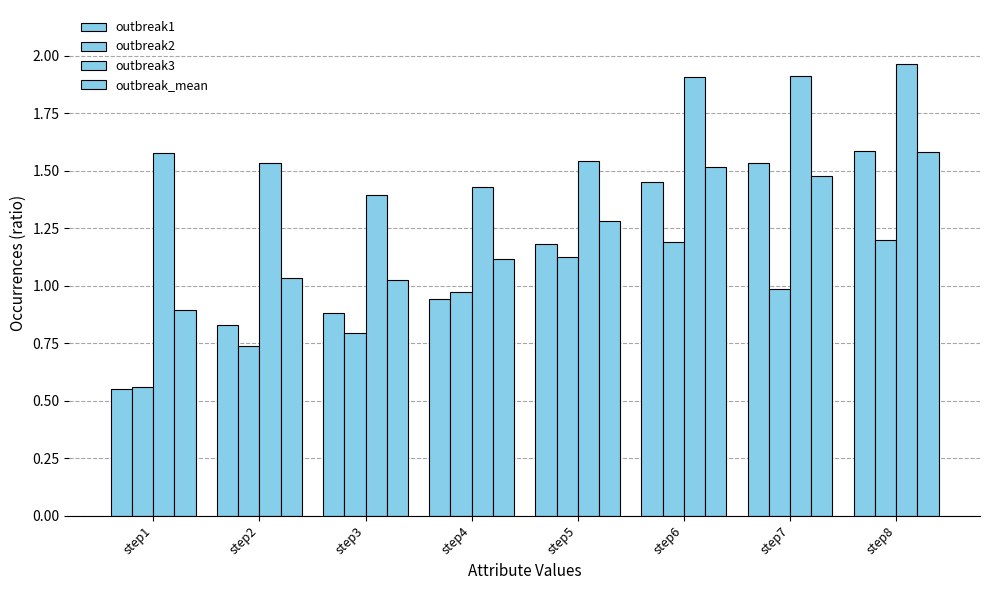

How many bars are there in each group?

4